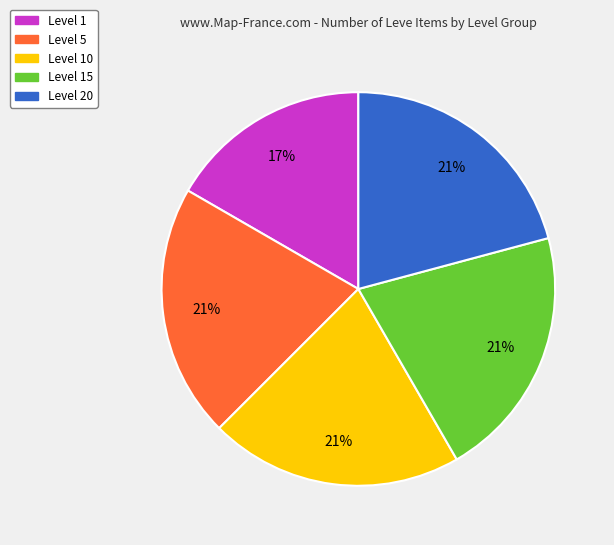

To the nearest percent, what is the average slice percentage?

20%